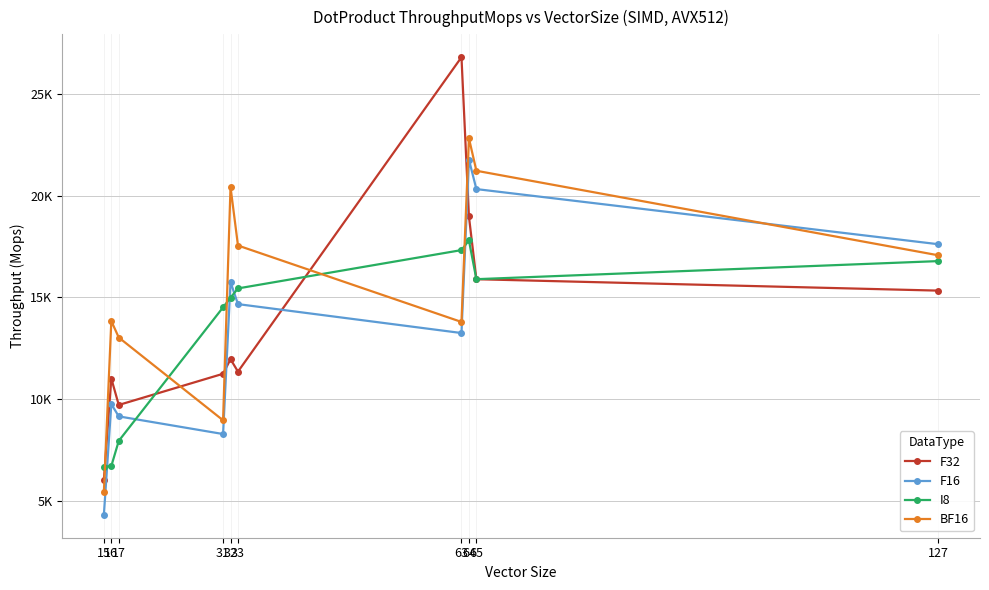

True or false: I8 and F32 intersect in this chart.

True